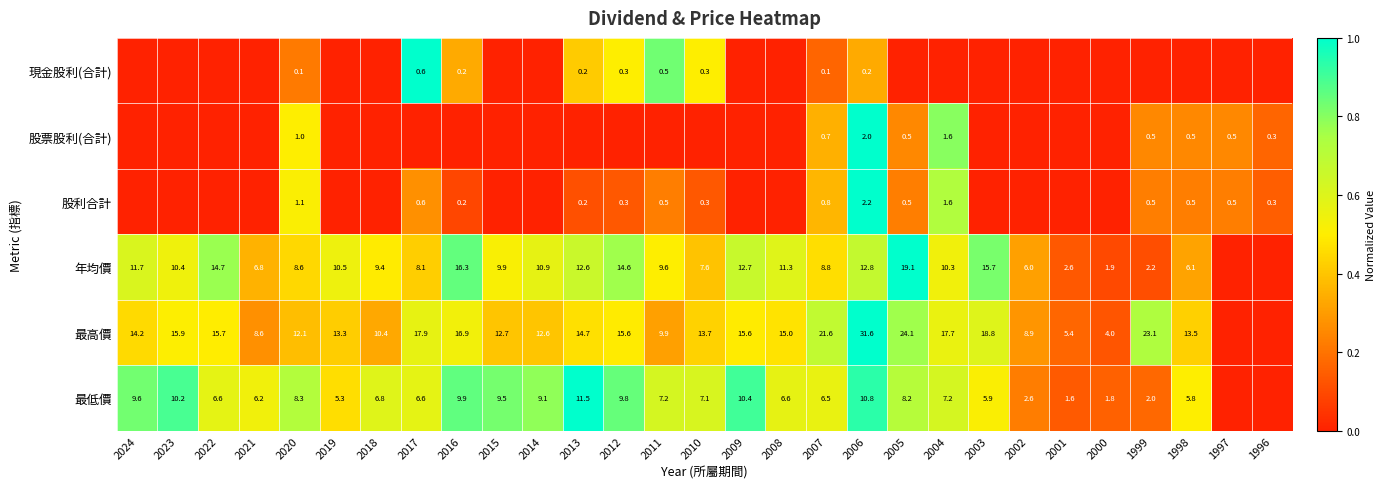

Is it true that 現金股利(合計) equals 0.2 at 2006?

True